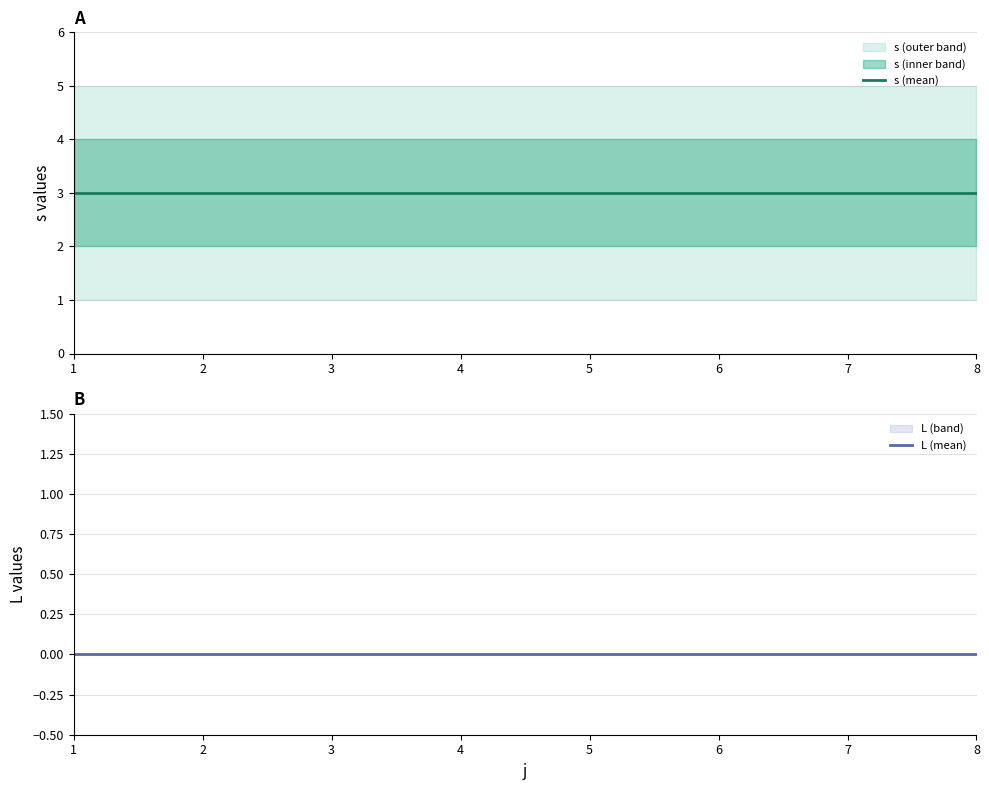

Which has a higher value, 7 or 4?

7